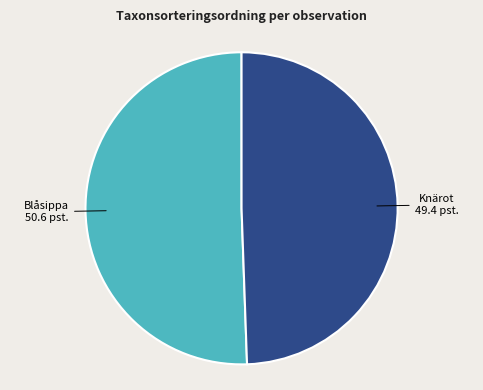

How many slices are in this pie chart?

2